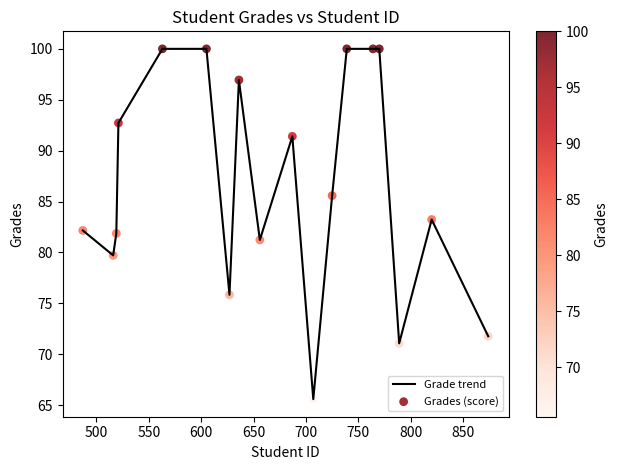

What is the smallest value displayed?

65.6